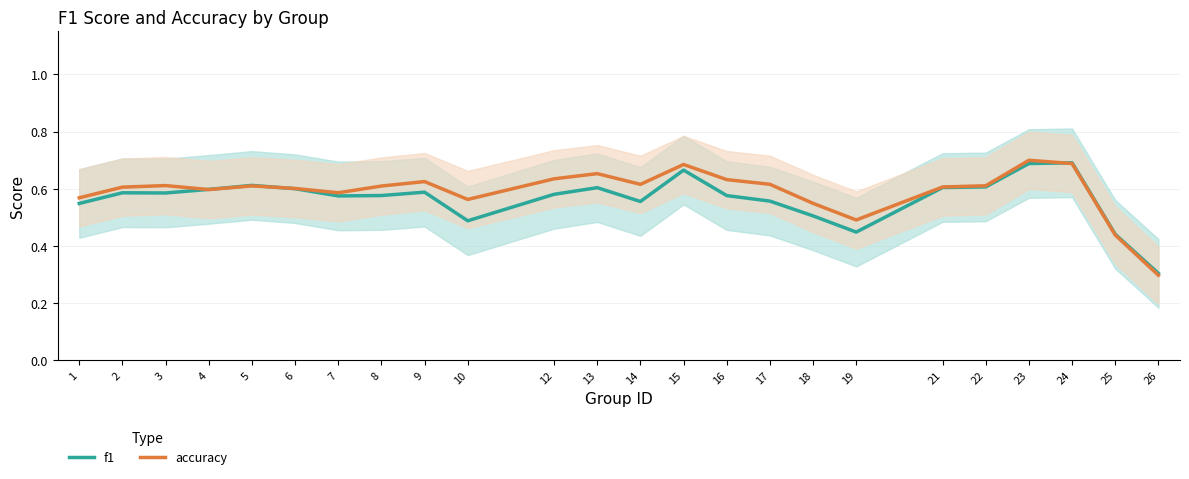

True or false: f1 has more than 0 points higher than both neighbors.

True